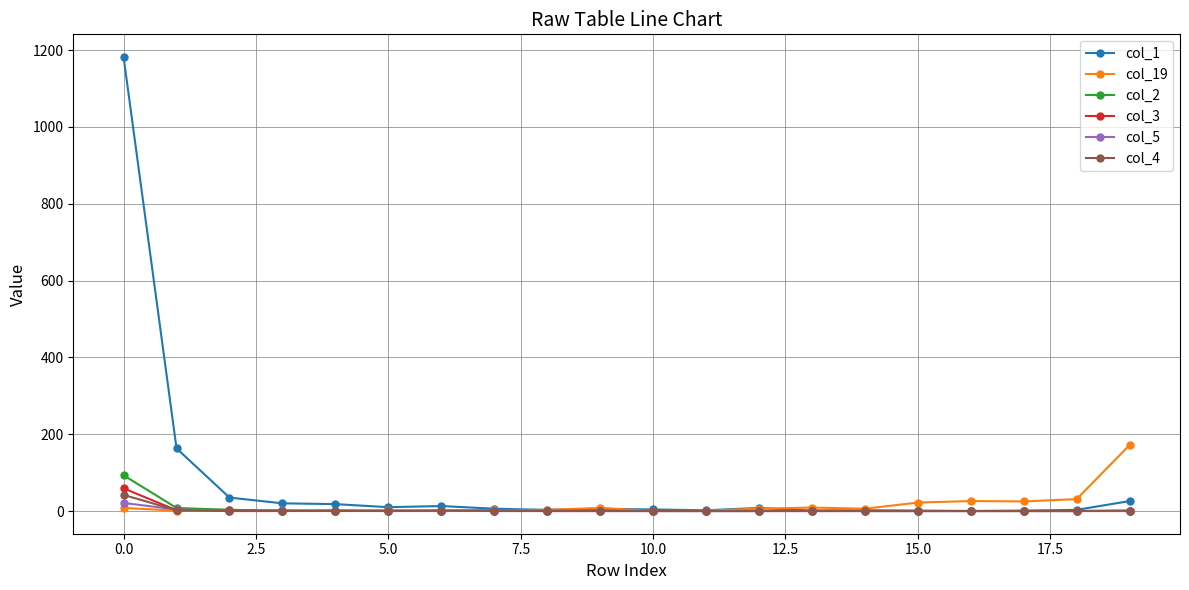

What is the highest value of the col_2 series?

93